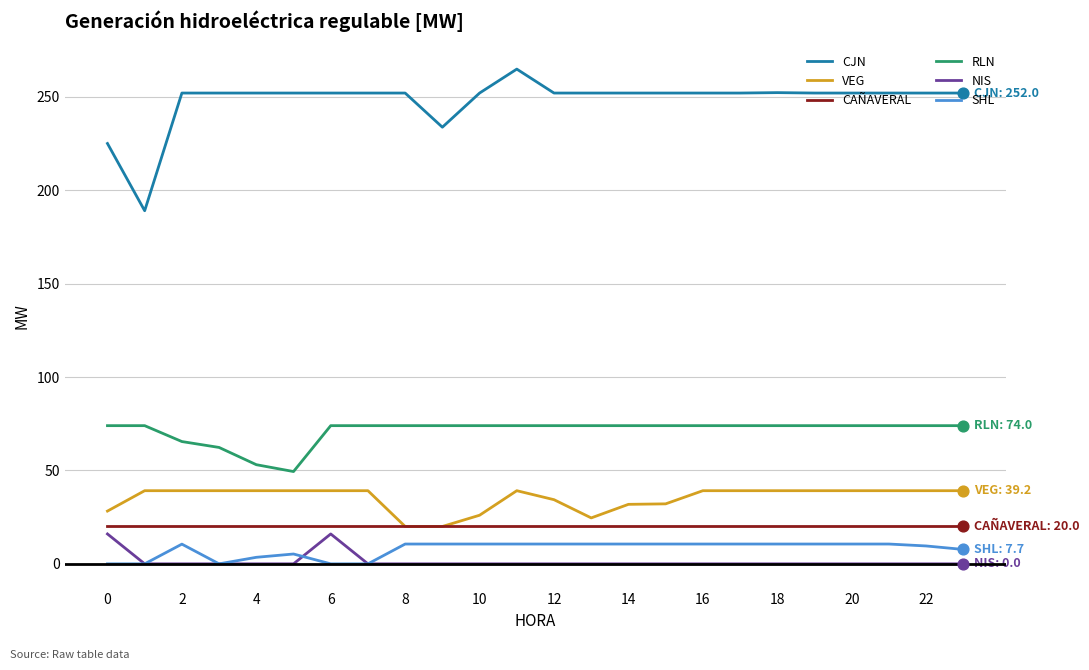

What are all the series names shown in the legend?

CJN, VEG, CAÑAVERAL, RLN, NIS, SHL